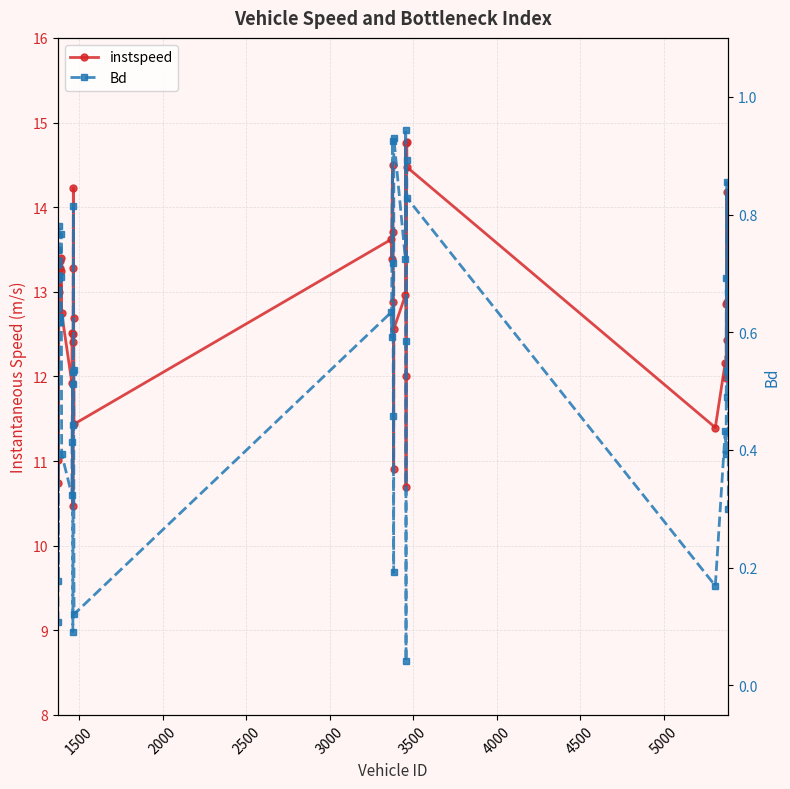

Reading left to right, extract all data points from this chart.

instspeed: 11.0	13.1	10.7	13.0	13.4	13.3	13.2	13.4	12.7	11.9	12.5	12.5	12.4	10.5	13.3	14.2	12.7	11.4	13.6	13.4	14.5	13.7	12.9	10.9	12.6	13.0	14.8	10.7	12.0	14.8	14.5	11.4	12.2	12.0	12.9	12.9	14.2	12.4	13.2	12.2
Bd: 0.1	0.7	0.2	0.8	0.6	0.6	0.8	0.7	0.4	0.3	0.4	0.5	0.4	0.1	0.5	0.8	0.5	0.1	0.6	0.6	0.9	0.7	0.5	0.2	0.9	0.7	0.9	0.0	0.6	0.9	0.8	0.2	0.4	0.4	0.7	0.5	0.9	0.5	0.7	0.3